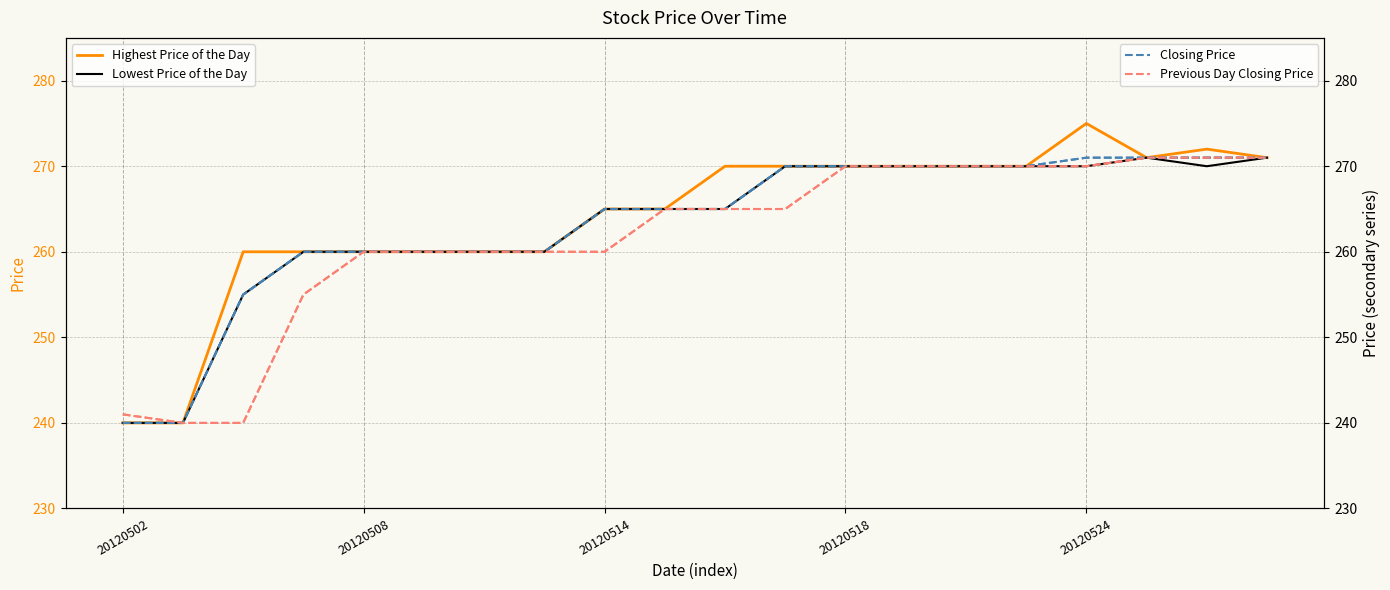

True or false: Closing Price and Previous Day Closing Price cross at least once.

False